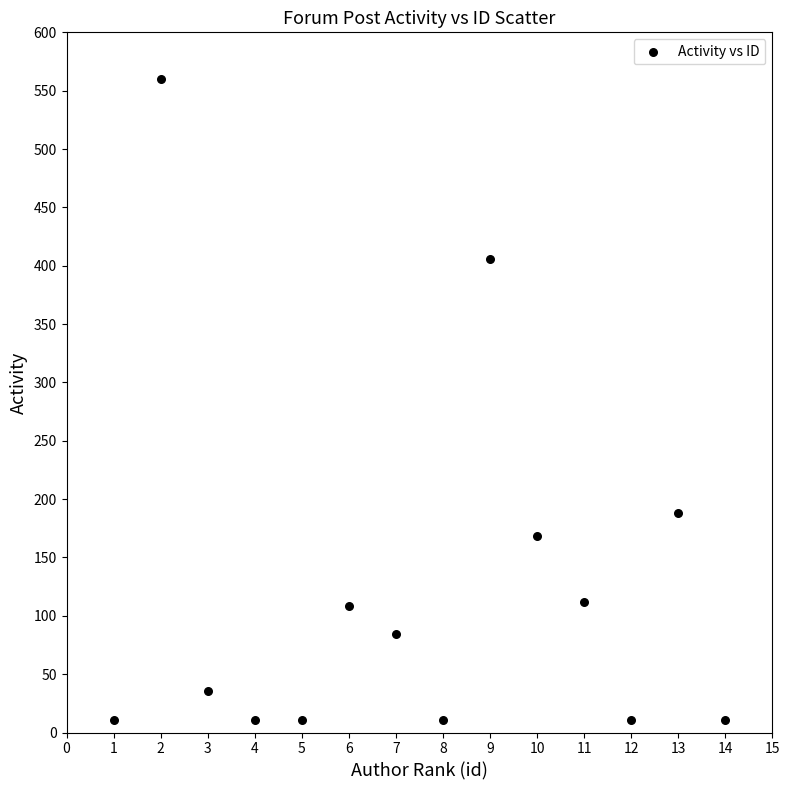

What Y value in the scatter plot is closest to 285?

188